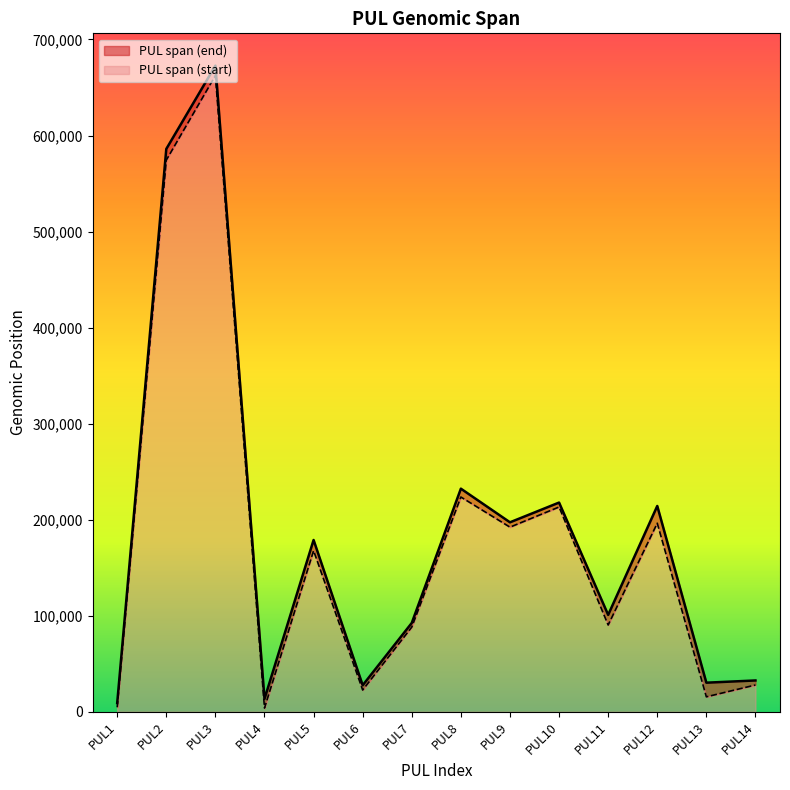

Rank the series by their average value, from highest to lowest.

PUL span (end), PUL span (start)